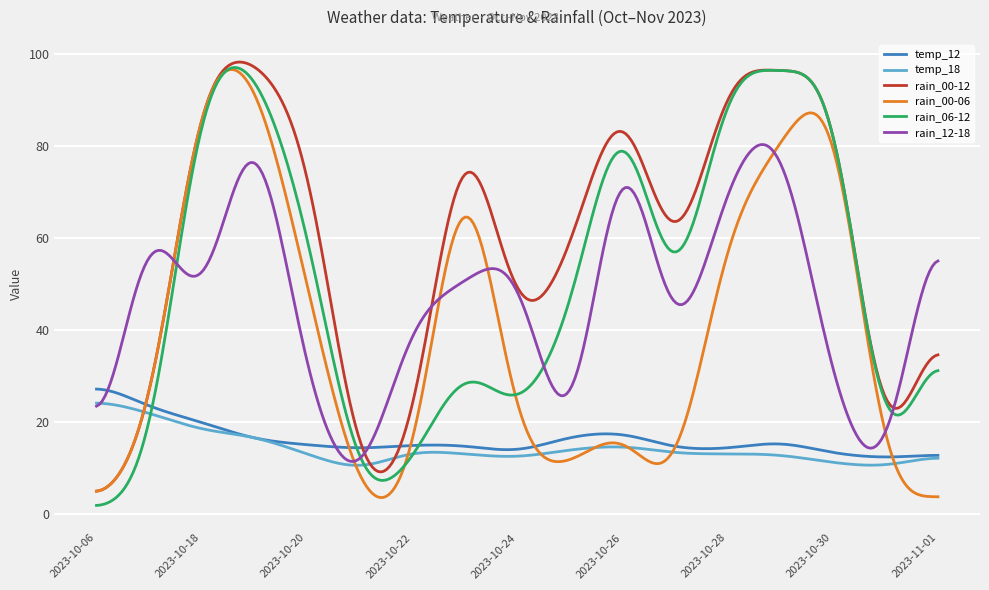

What is the greatest value displayed?

98.3